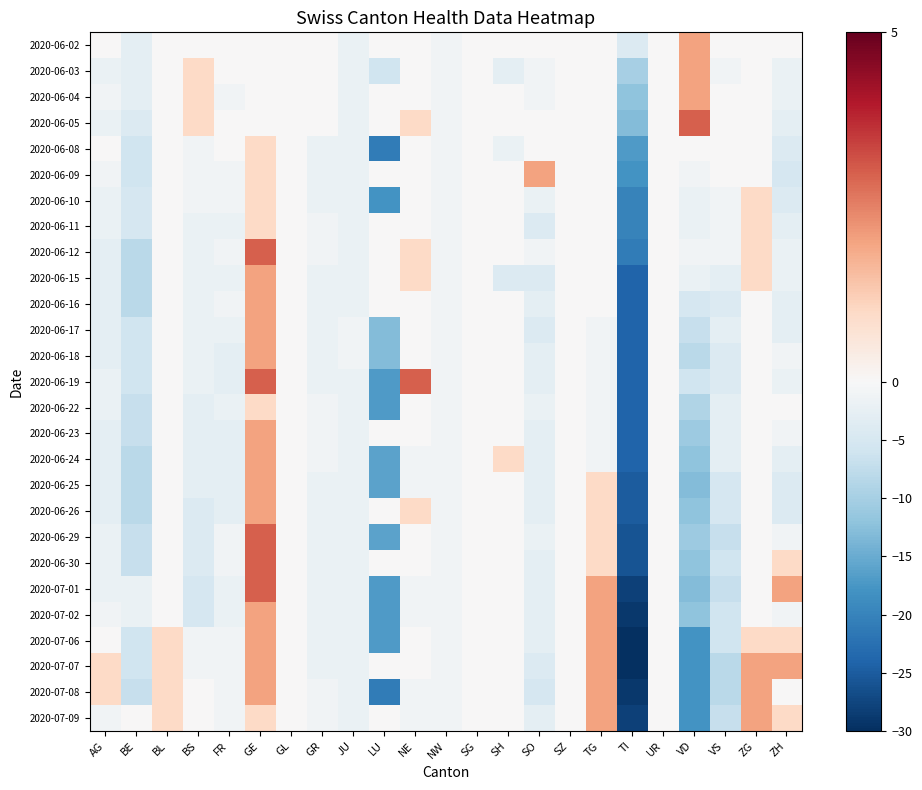

What is the spread (max minus min) of values at AG?

4